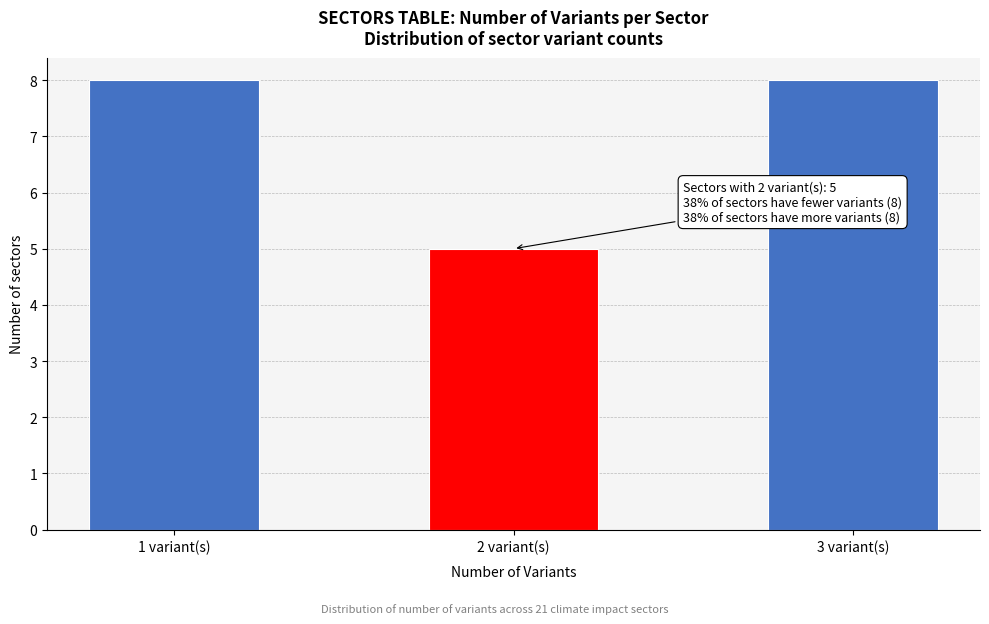

Reading left to right, what are all the values shown in this chart?

8	5	8